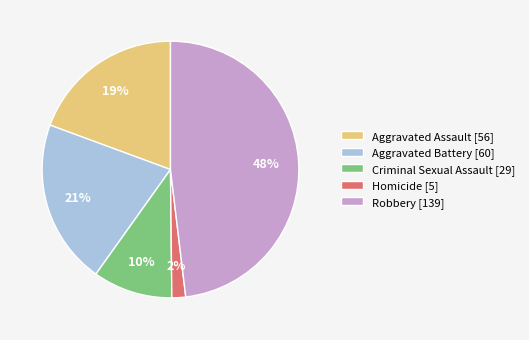

Is it true that Aggravated Battery is 21% of the pie?

True